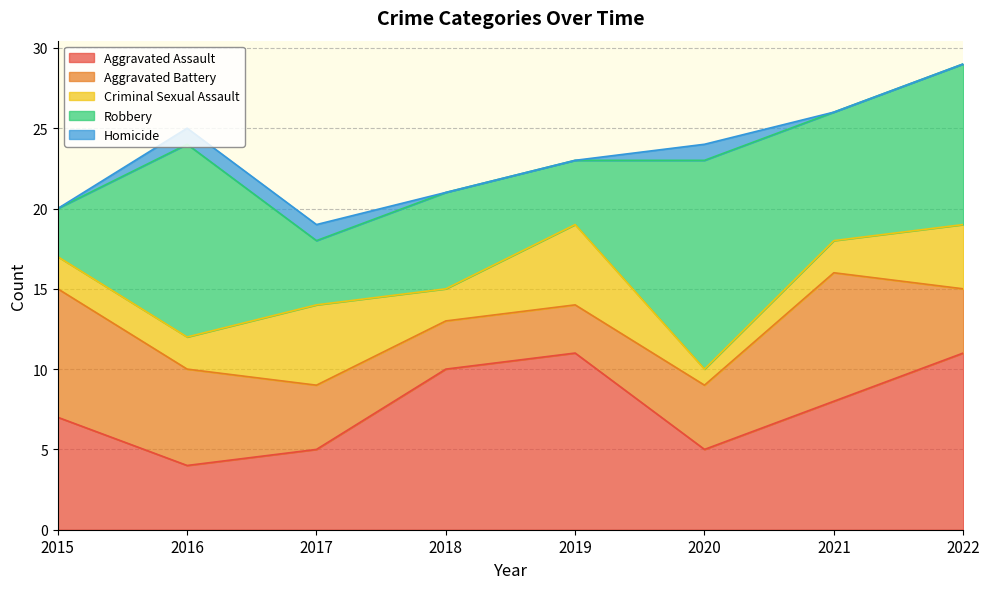

What is the minimum value for Aggravated Assault?

4